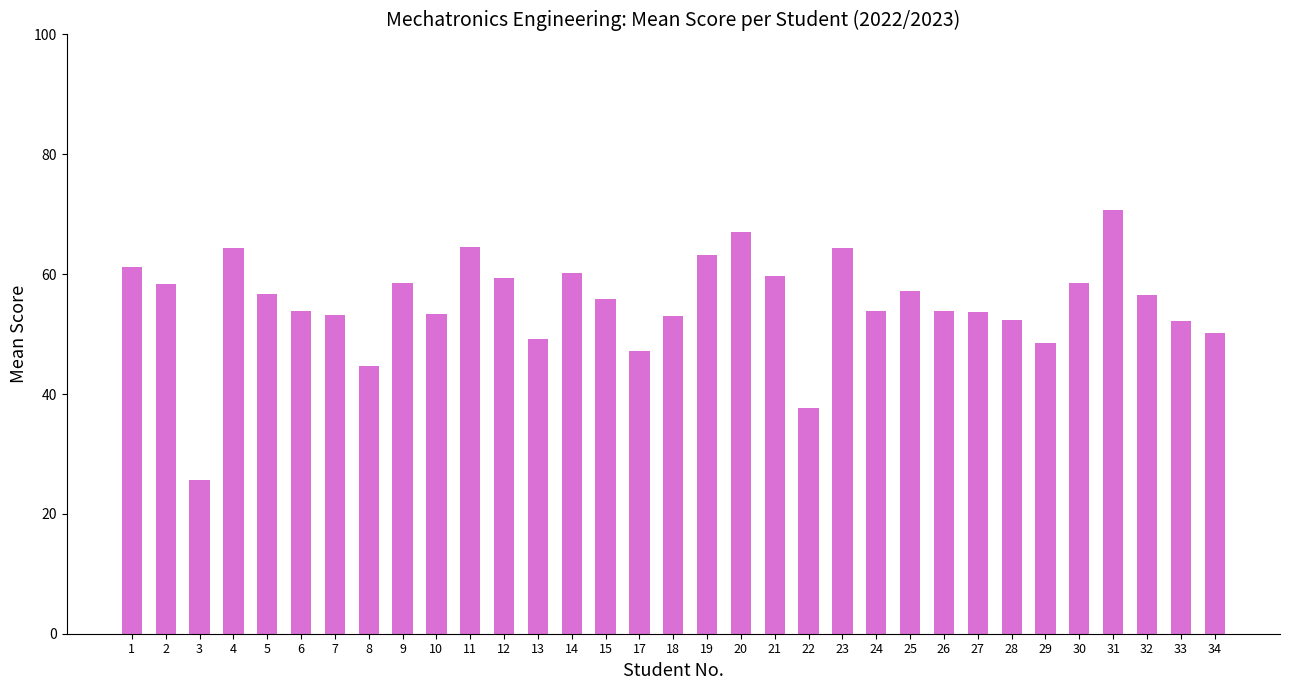

What is the difference between the values at 1 and 17?

13.9